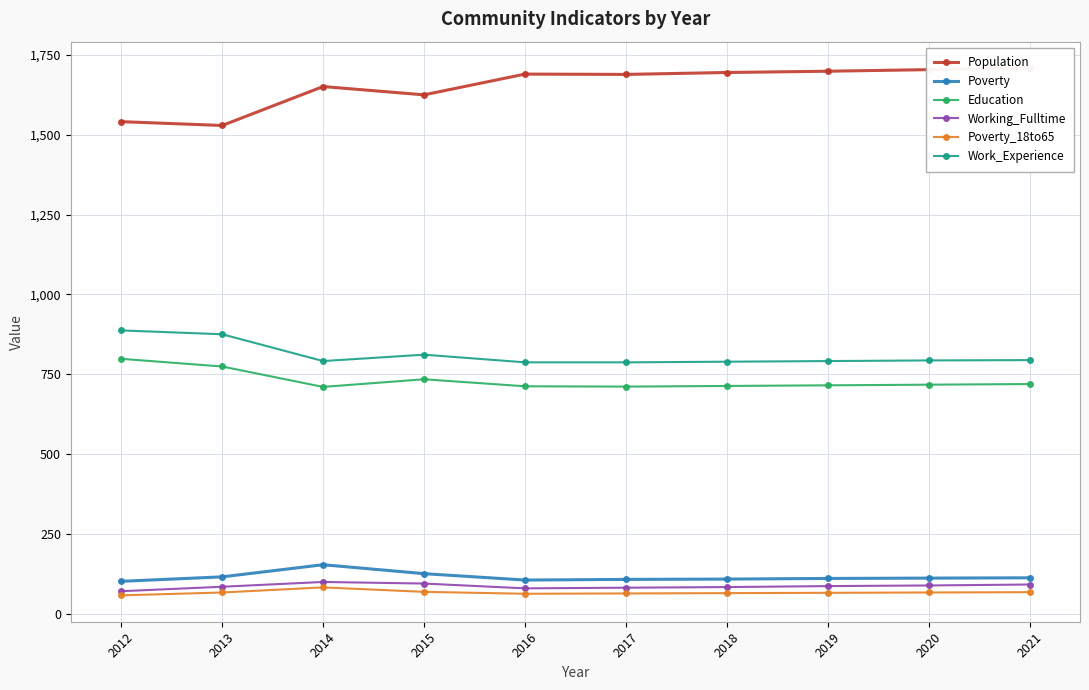

True or false: Poverty_18to65 and Poverty cross at least once.

False